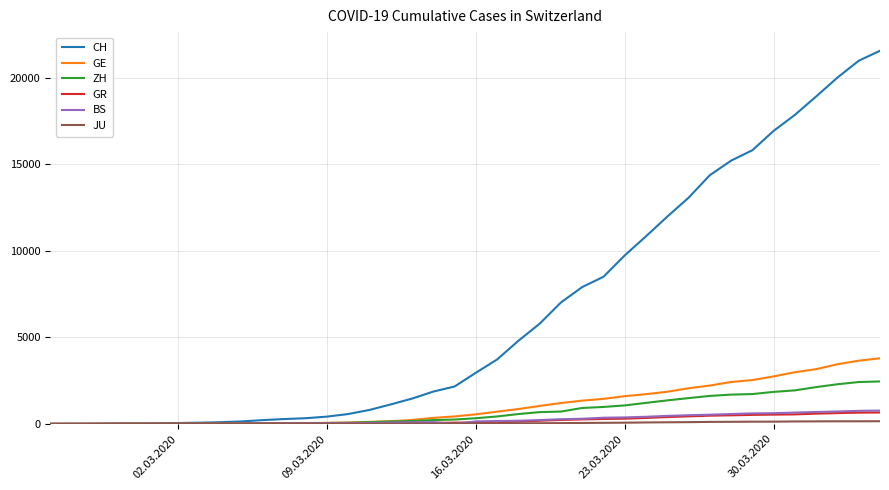

What is the maximum value for GE?

3788